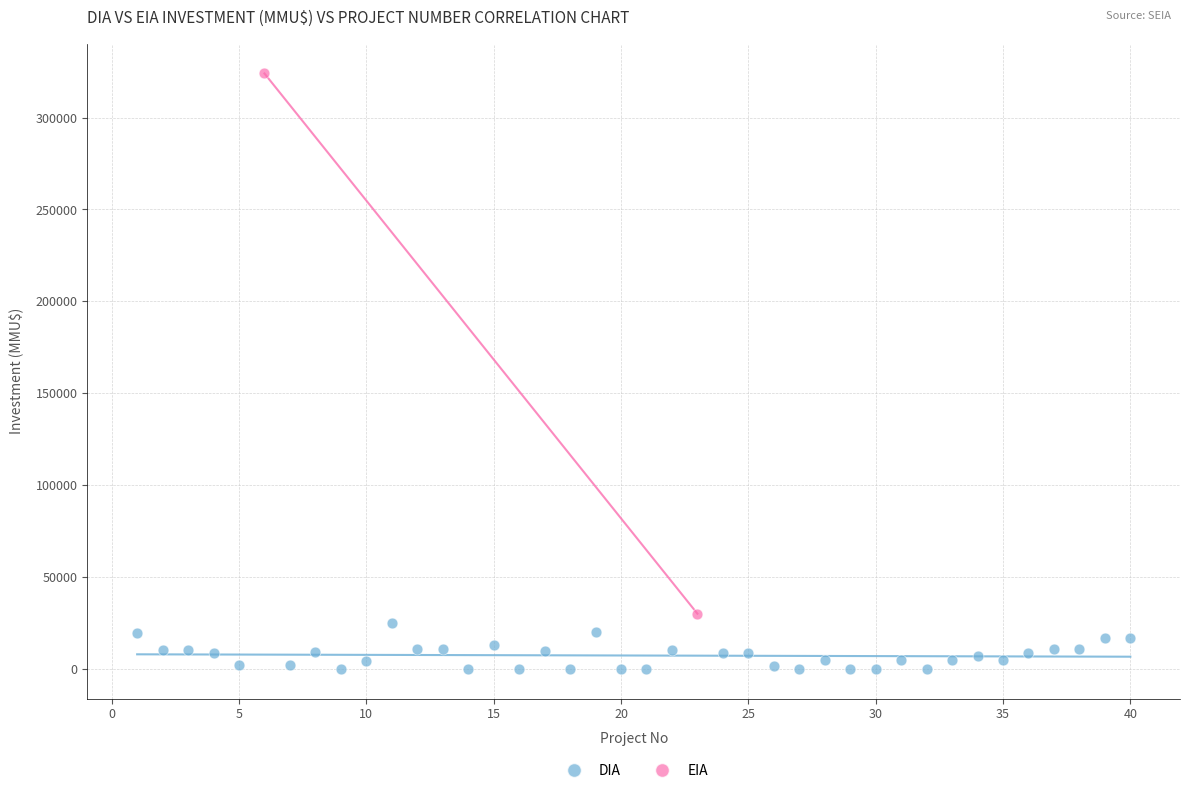

What are all the series names shown in the legend?

DIA, EIA